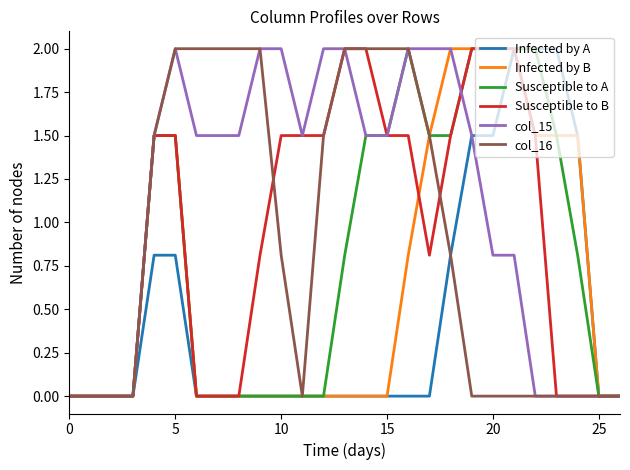

What is the maximum value for Infected by A?

2.0